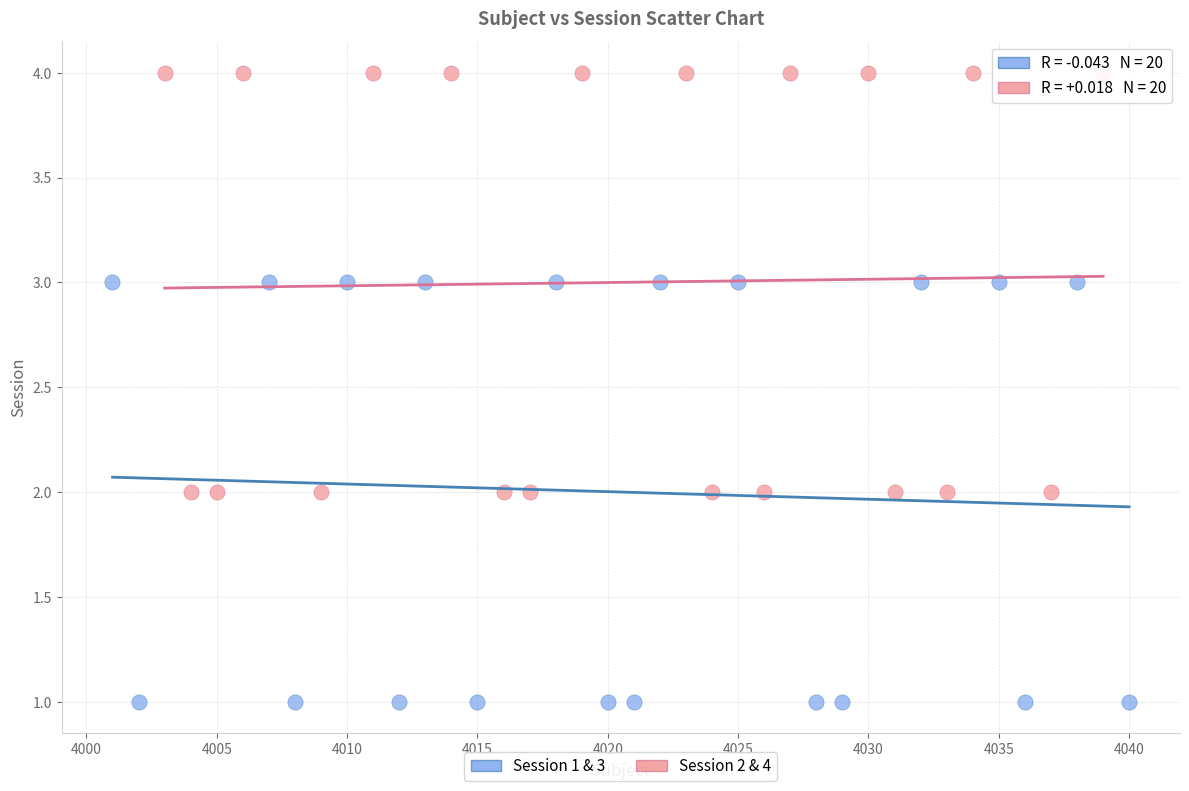

What are all the series names shown in the legend?

Session 1 & 3, Session 2 & 4